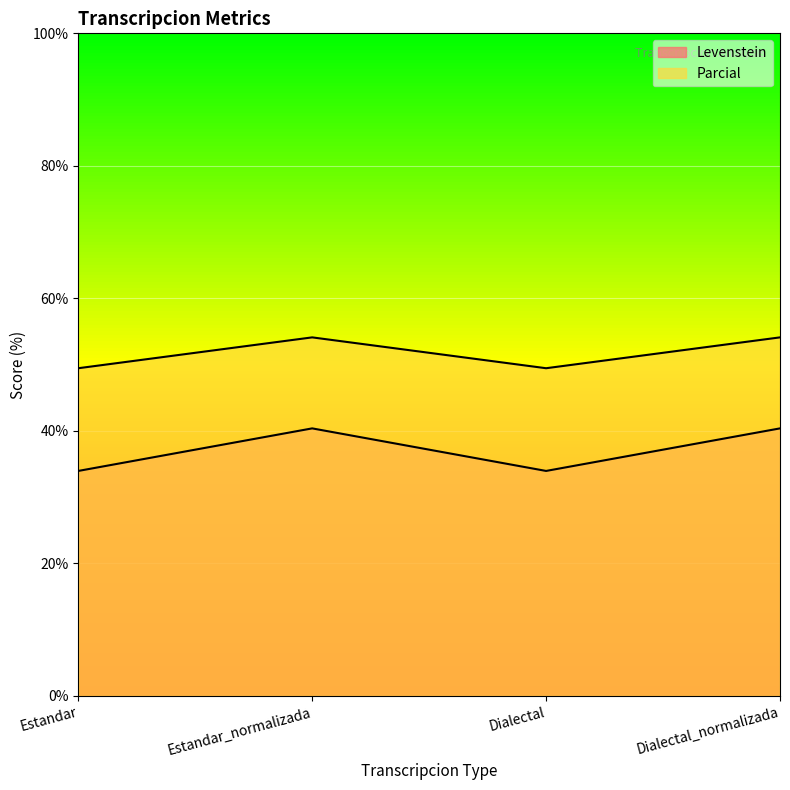

The Levenstein series shows 34.0 at Estandar. True or false?

True